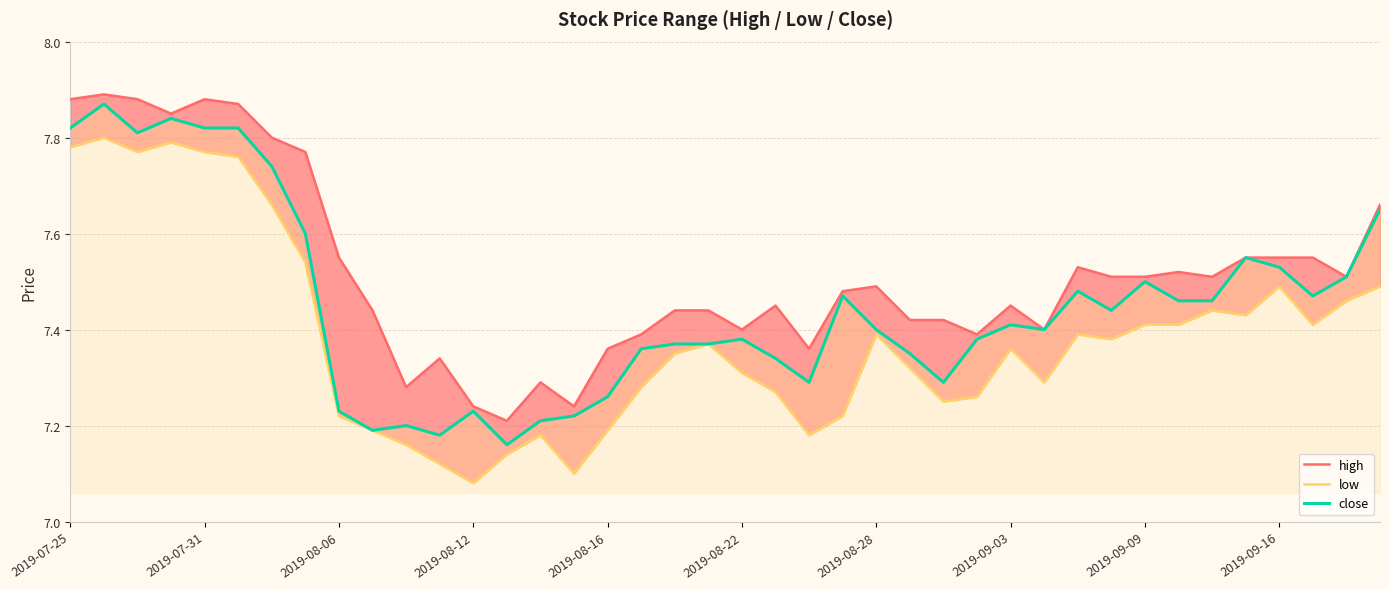

True or false: low and close intersect in this chart.

False